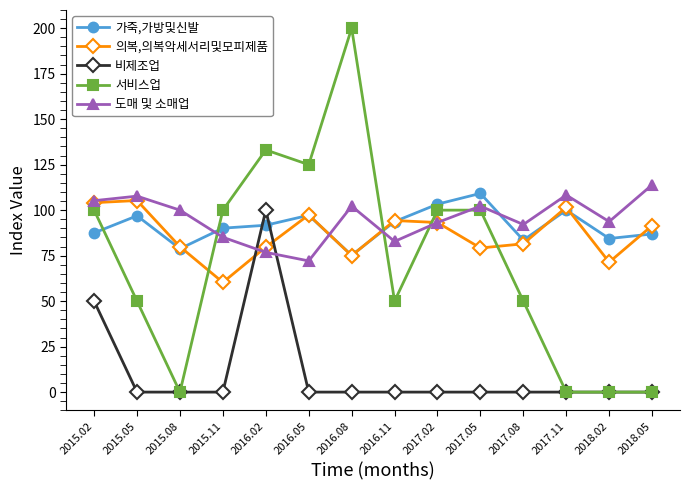

At which label does 가죽,가방및신발 reach its minimum?

2016.08